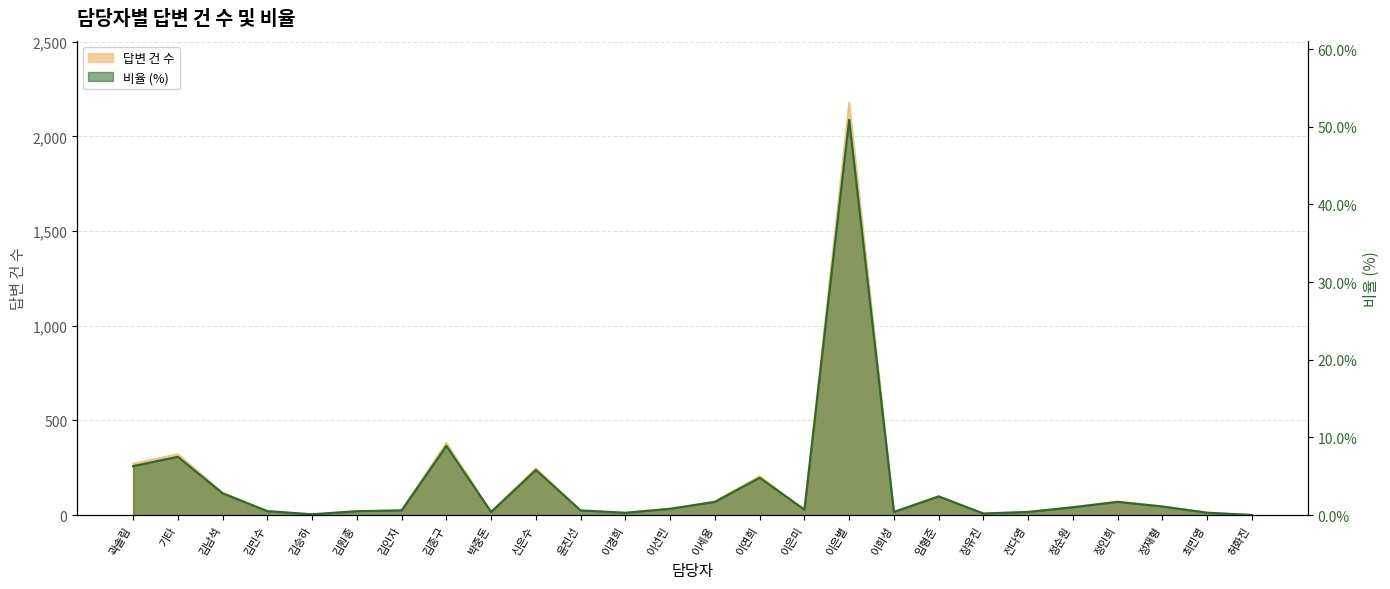

What is the sum of the 답변 건 수 values at 이선민 and 김승하?

39.0